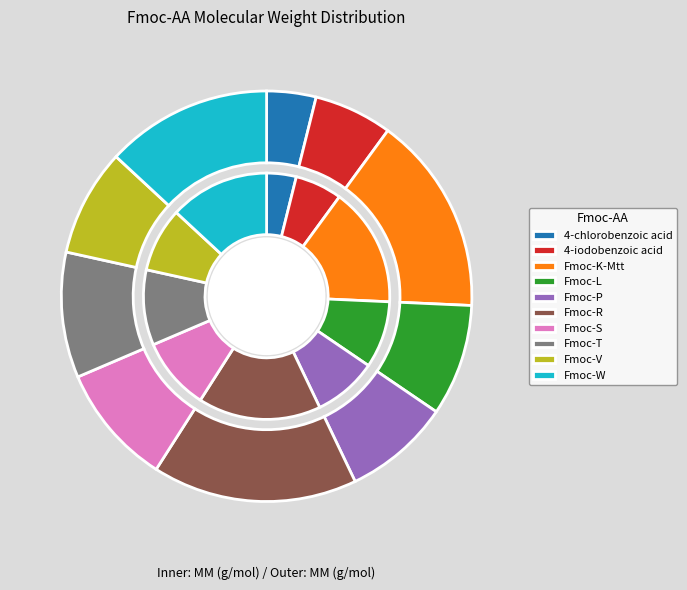

What percentage is the Fmoc-R slice, to the nearest percent?

16%